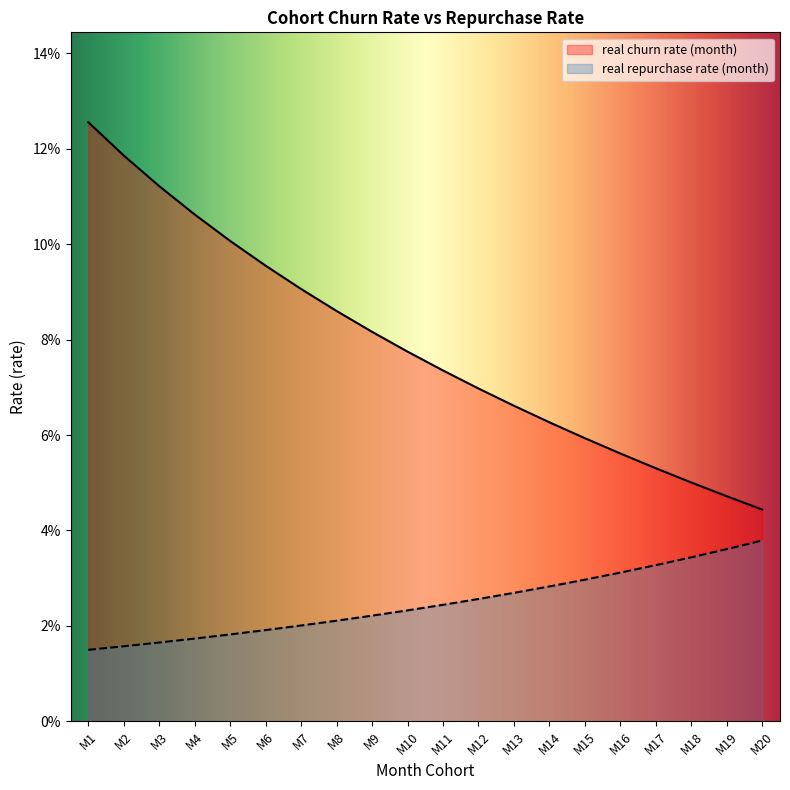

What is the value of the real churn rate (month) point at the 7th from the left?

0.1